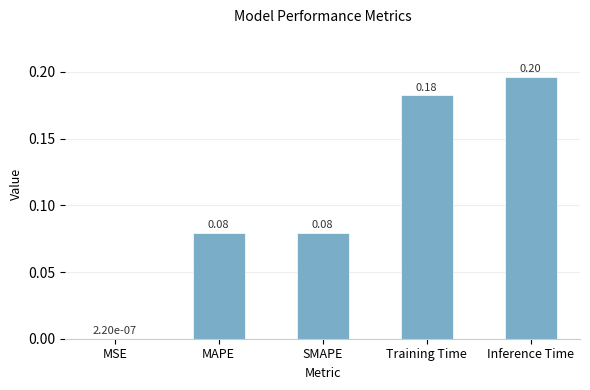

Which category has the highest value across all series?

Inference Time